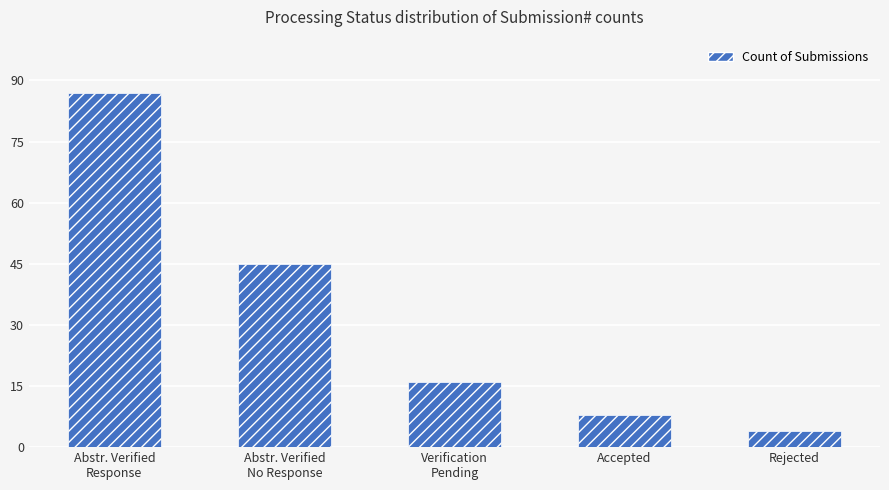

Are the bars horizontal?

No